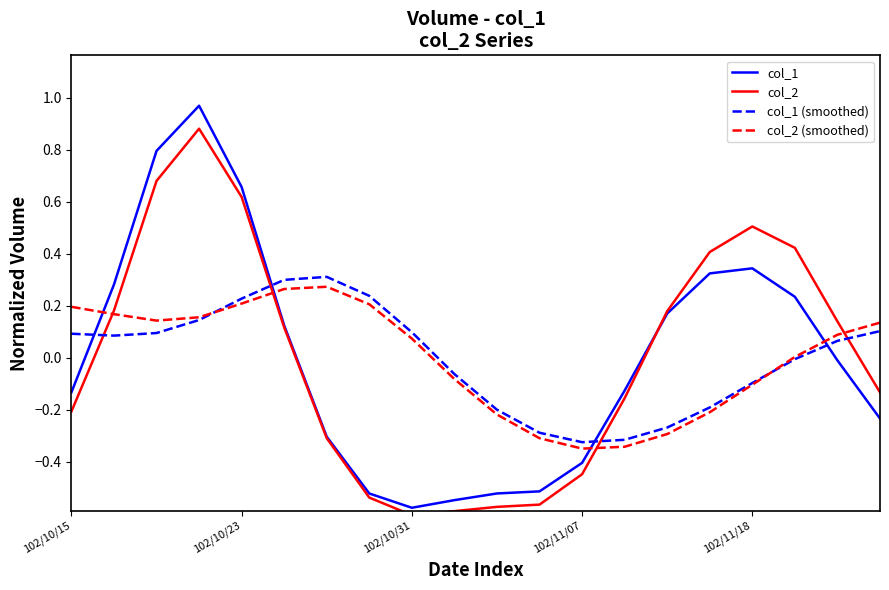

Which series ends up on top after the final intersection of col_1 and col_1 (smoothed)?

col_1 (smoothed)